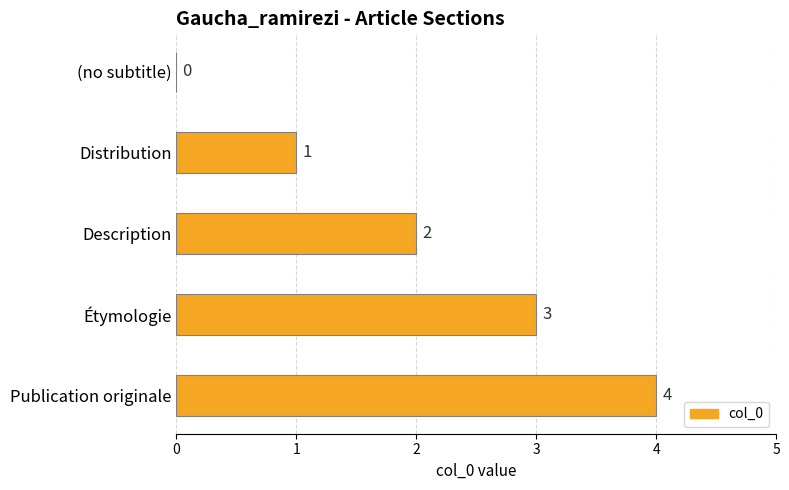

Which has a higher value, Publication originale or Étymologie?

Publication originale